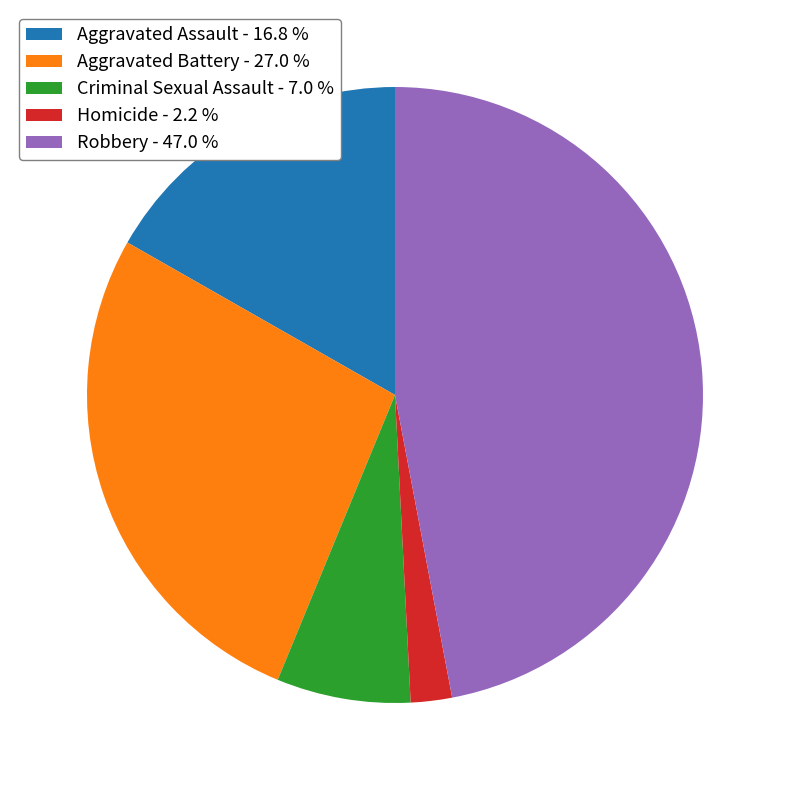

Approximately how many times larger is the value at Aggravated Assault - 16.8 % compared to Robbery - 47.0 %?

0.4